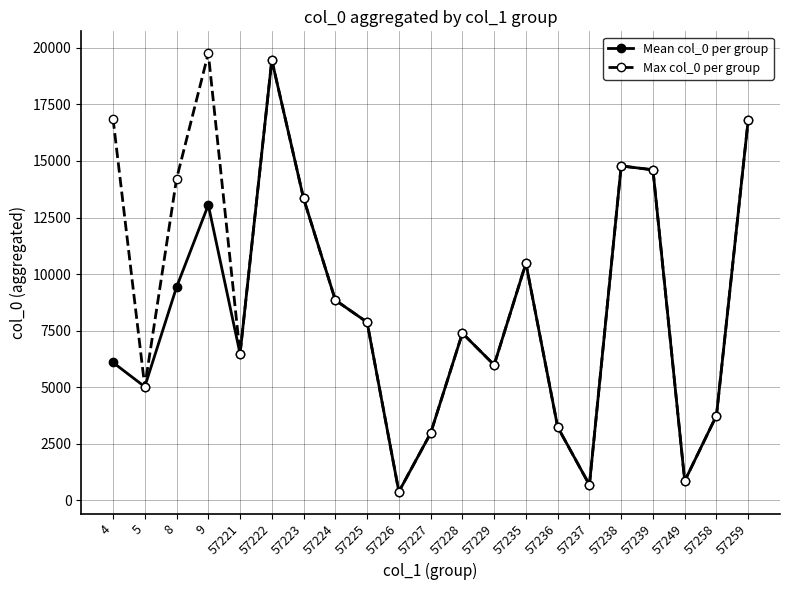

What is the average value of the Mean col_0 per group series?

8168.4